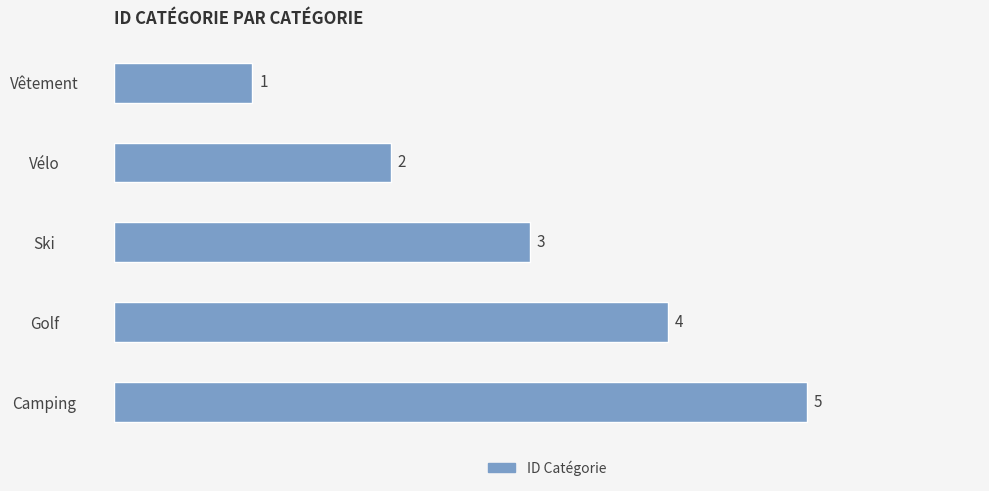

Are the bars horizontal?

Yes